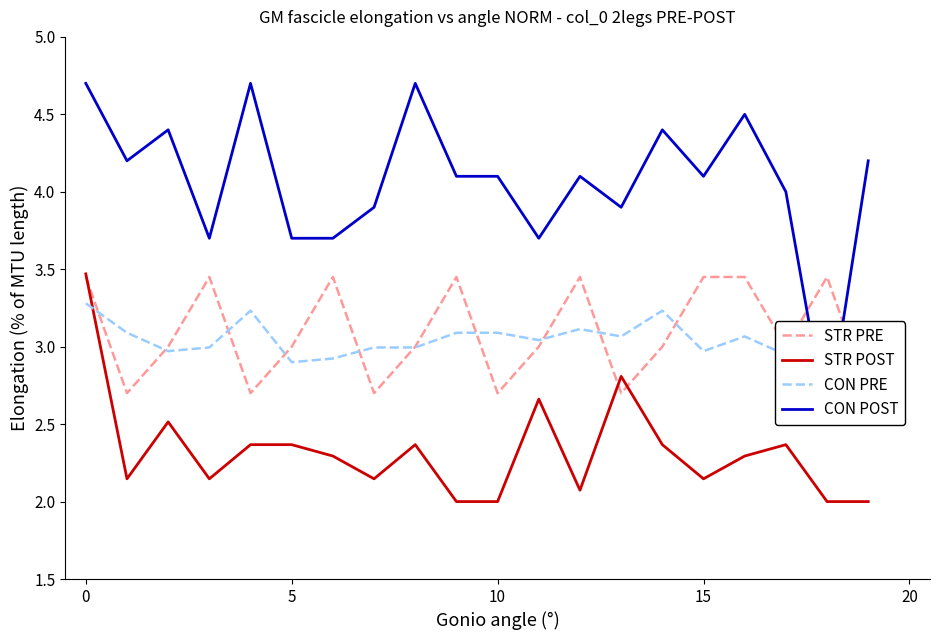

Rank the series at 18 from lowest to highest value.

STR POST, CON POST, CON PRE, STR PRE